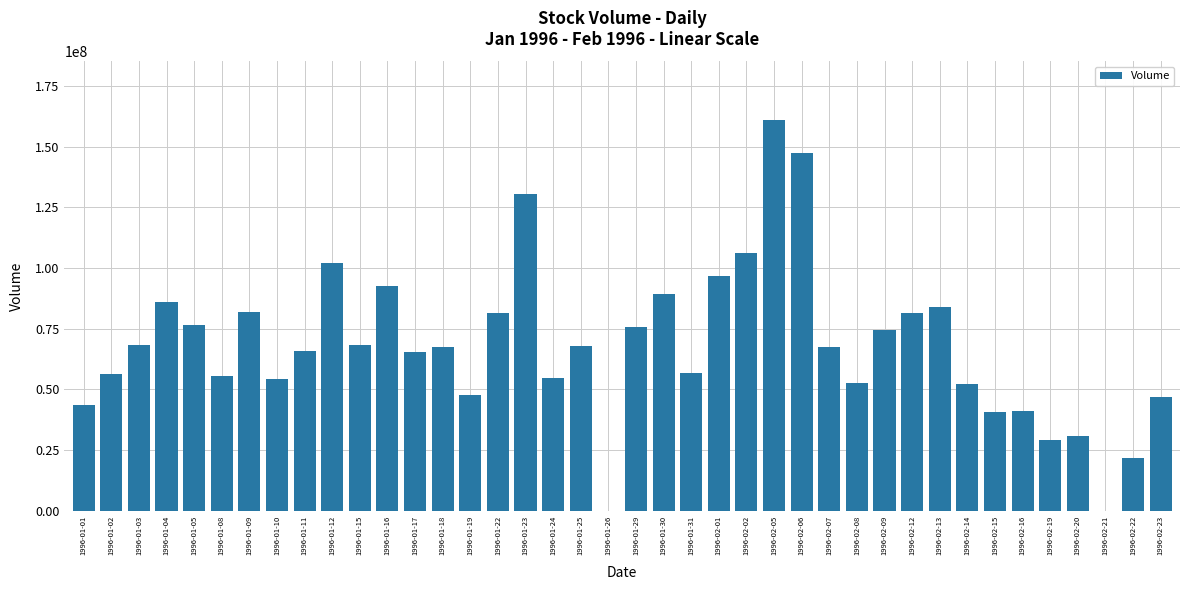

What is the sum of the values at 1996-02-09 and 1996-02-23?

121234205